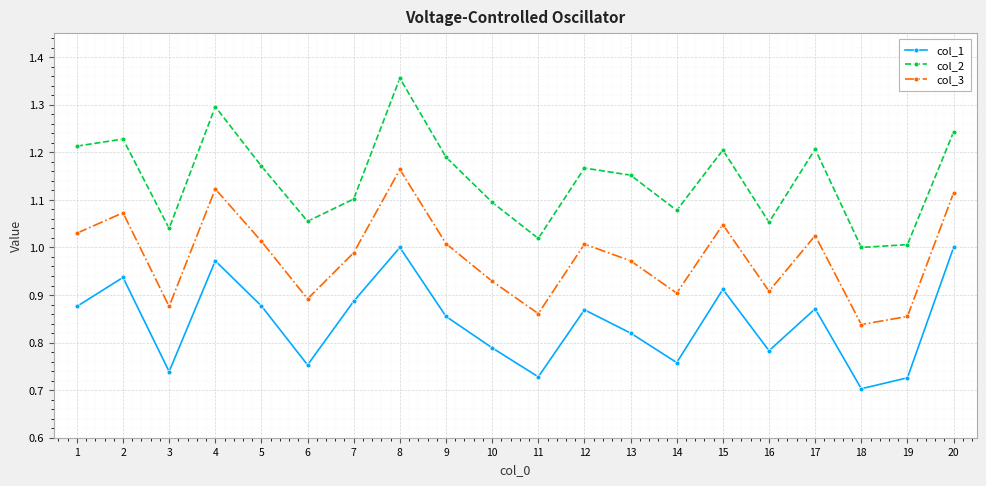

Which category has the lowest value across all series?

18